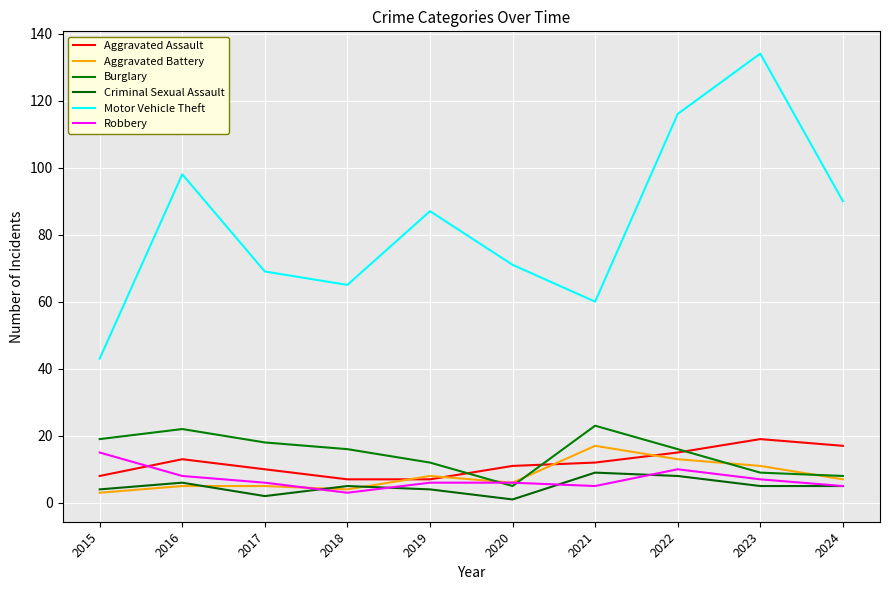

How many interior local peaks does the Motor Vehicle Theft series have?

3